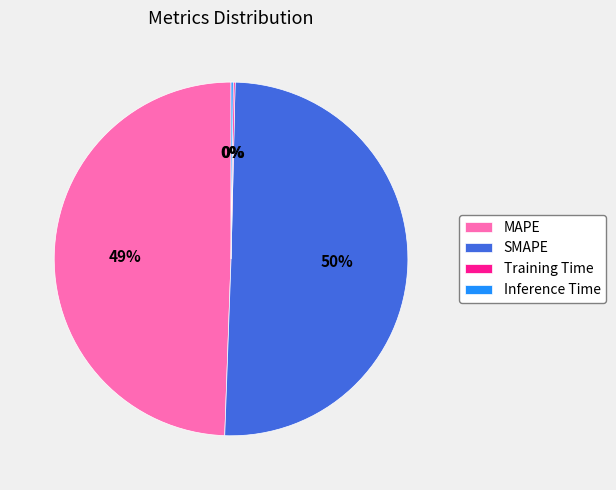

What is the majority slice?

SMAPE